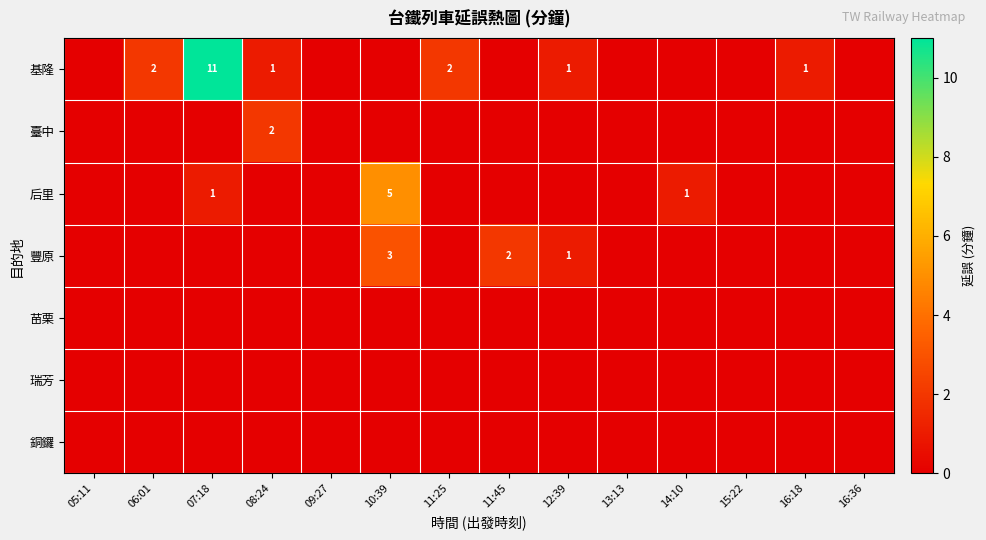

What is the spread (max minus min) of values at 14:10?

1